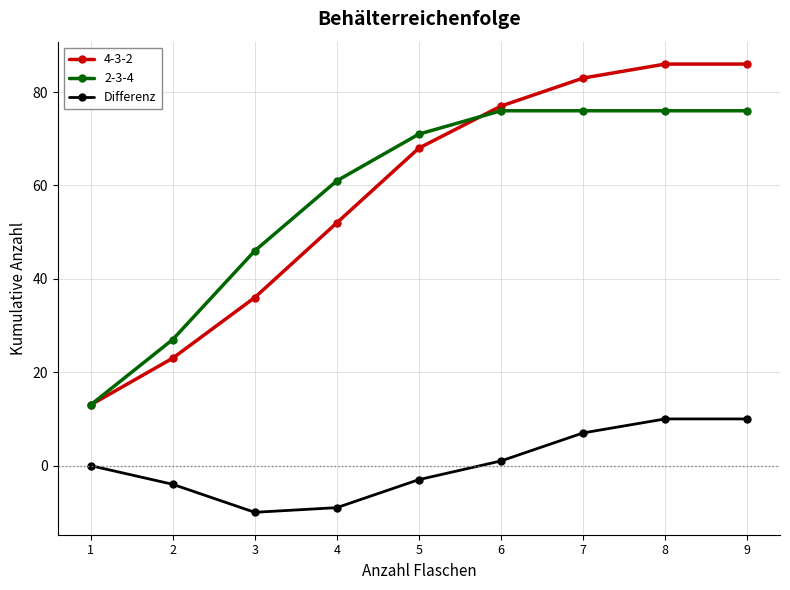

Which series has the widest spread of values?

4-3-2